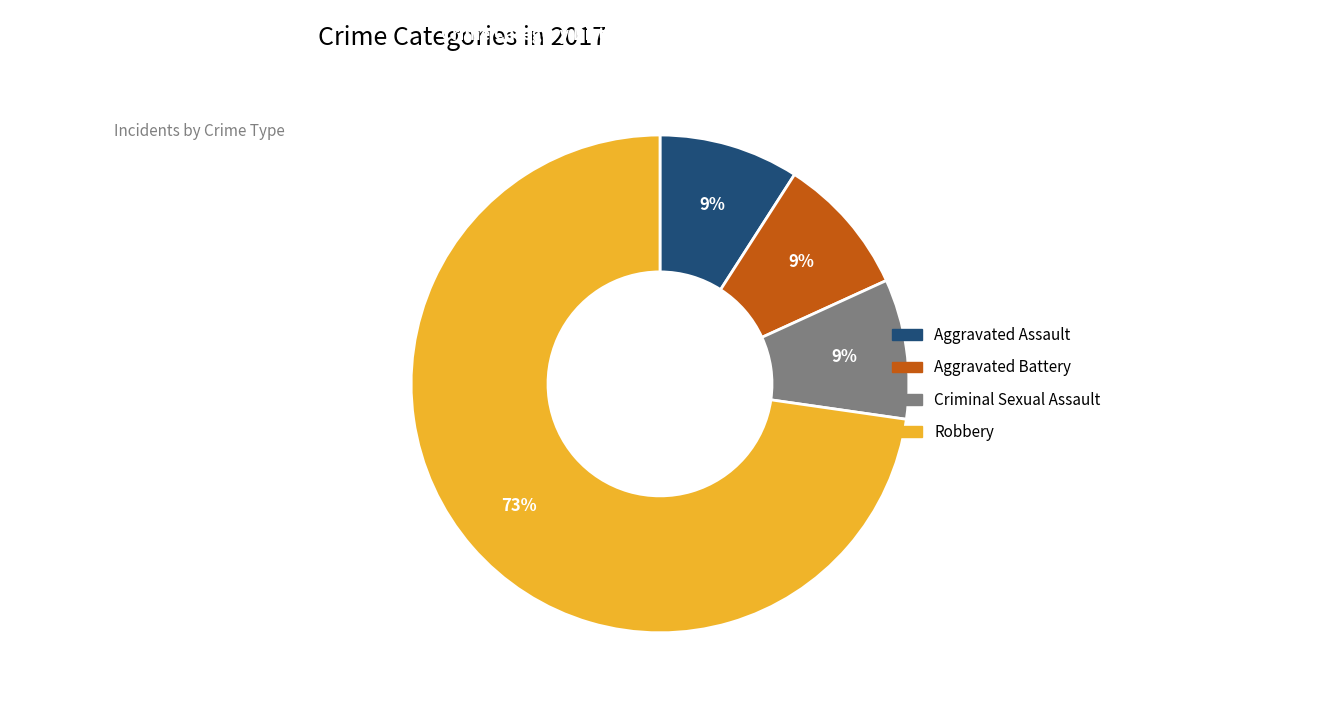

Which category has the biggest portion of the pie?

Robbery